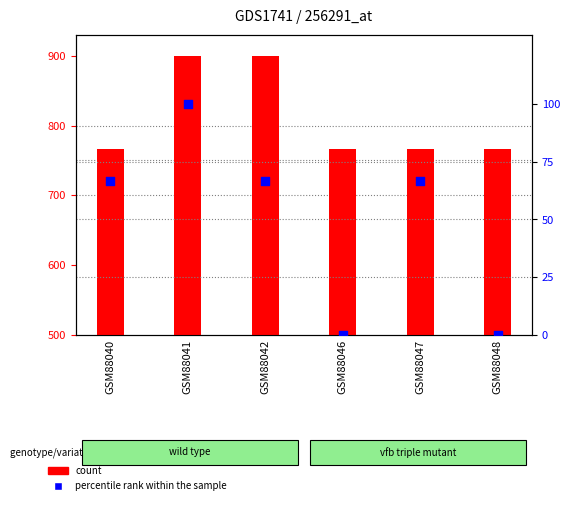

At how many categories does at least one series exceed 417?

6